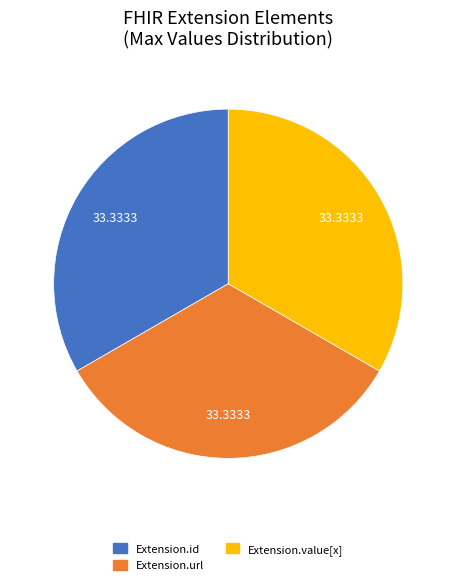

Is there any slice that represents more than half of the pie?

No